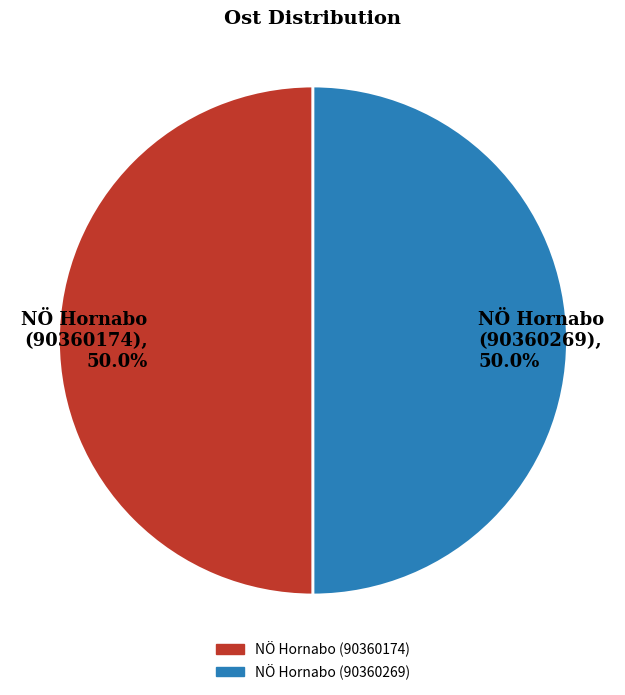

Count the number of slices in the pie.

2